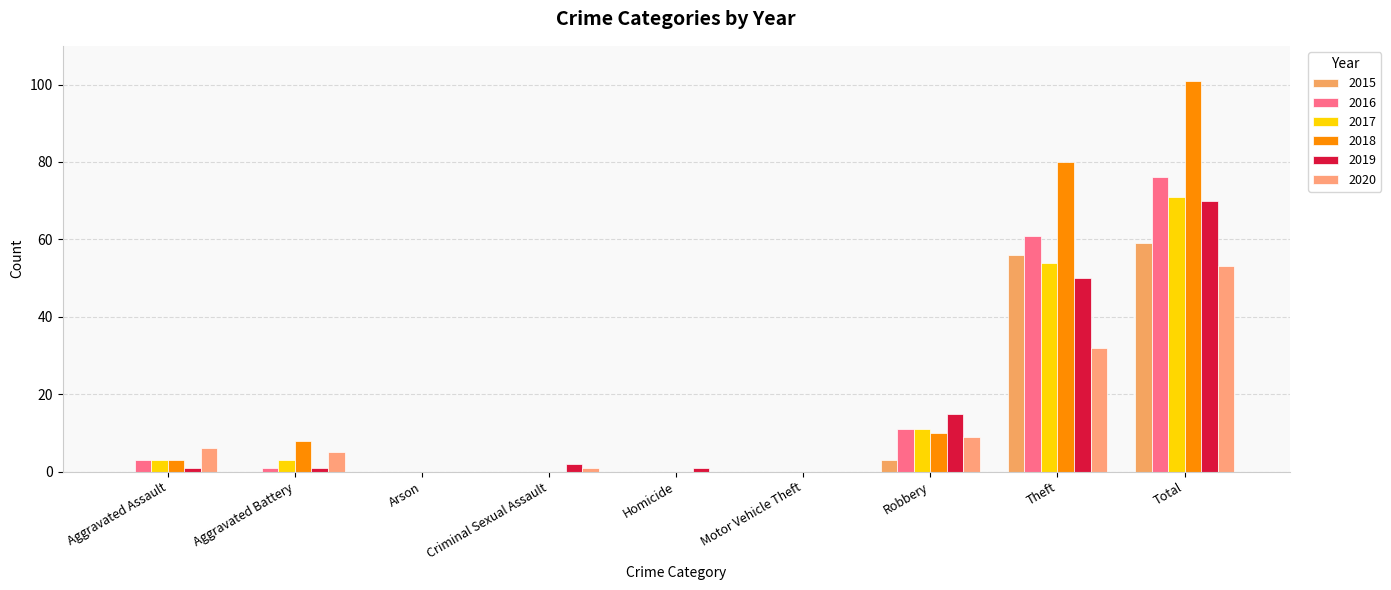

List the series in order of their peak value, lowest first.

2020, 2015, 2019, 2017, 2016, 2018